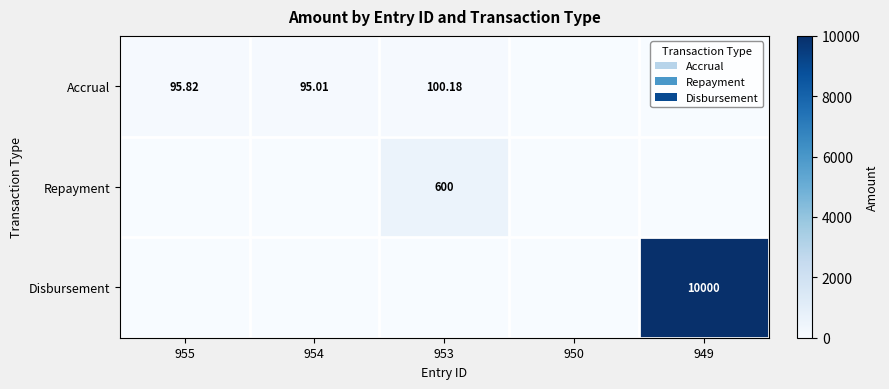

The Accrual series shows 100.2 at 953. True or false?

True